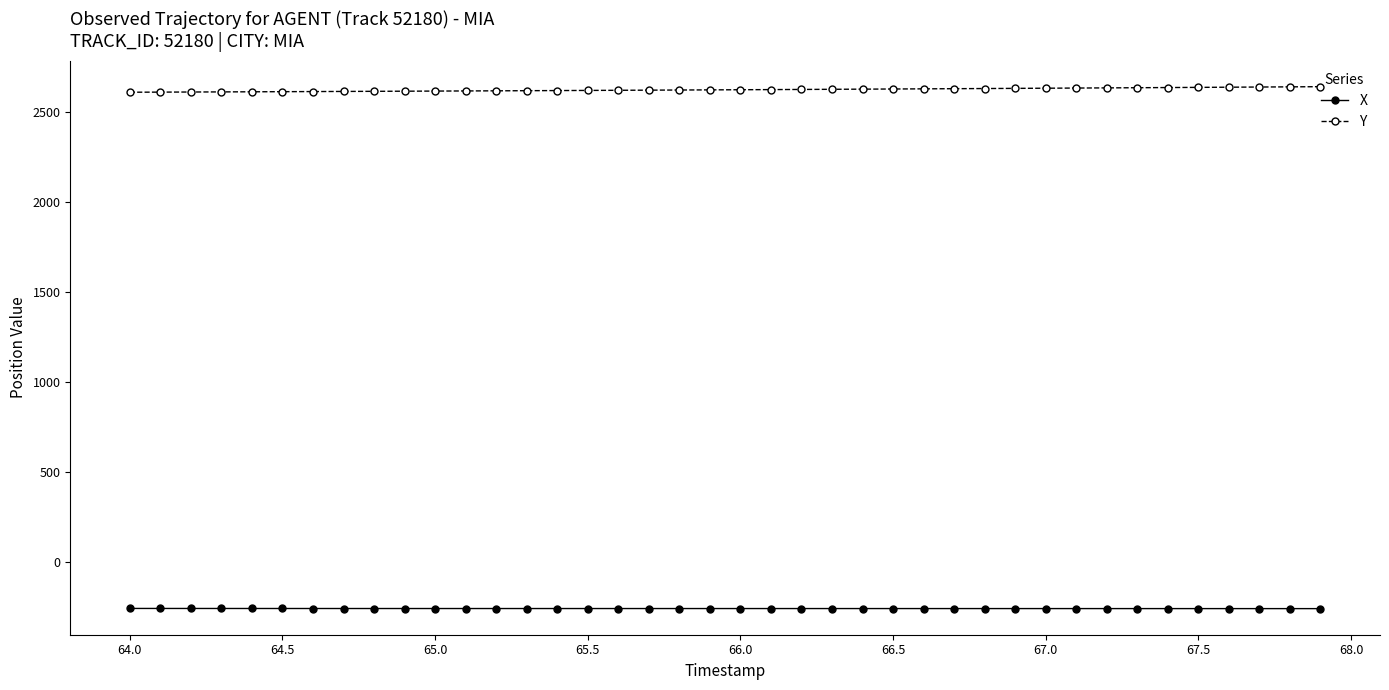

What is the highest value of the X series?

-256.8